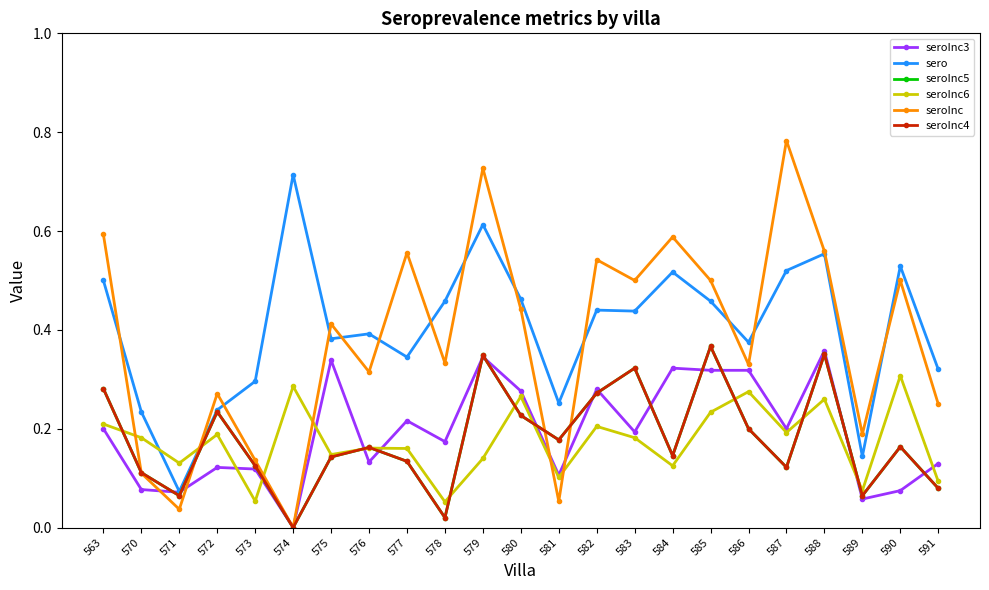

List the labels in order of seroInc3 value, largest first.

588, 579, 575, 584, 585, 586, 582, 580, 577, 563, 587, 583, 578, 576, 591, 572, 573, 581, 570, 590, 571, 589, 574